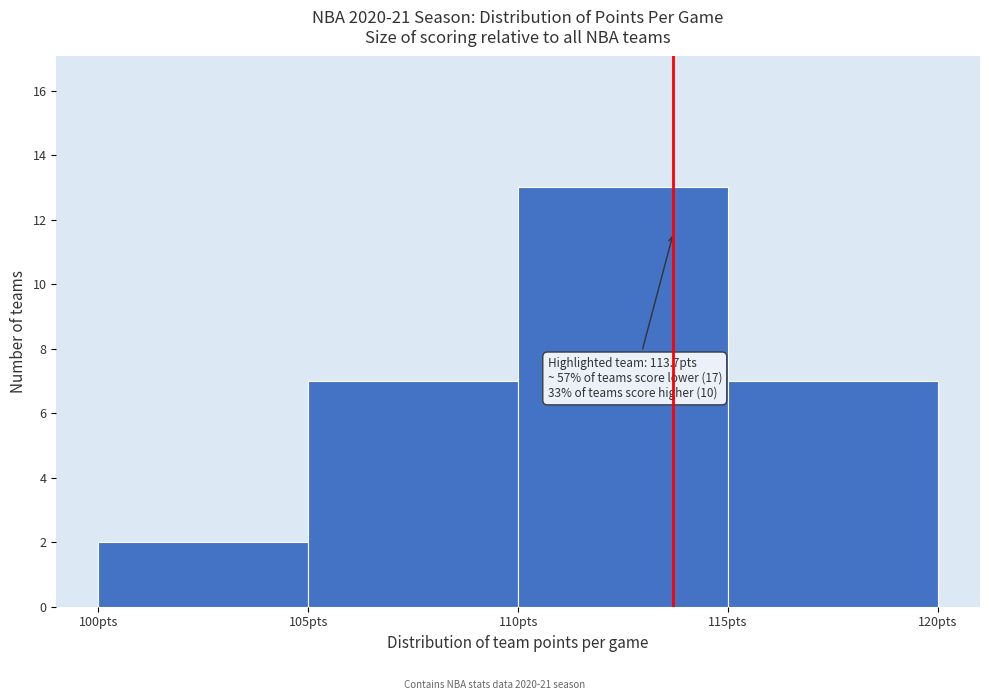

Which range on the x-axis has the tallest bar?

110 to 115